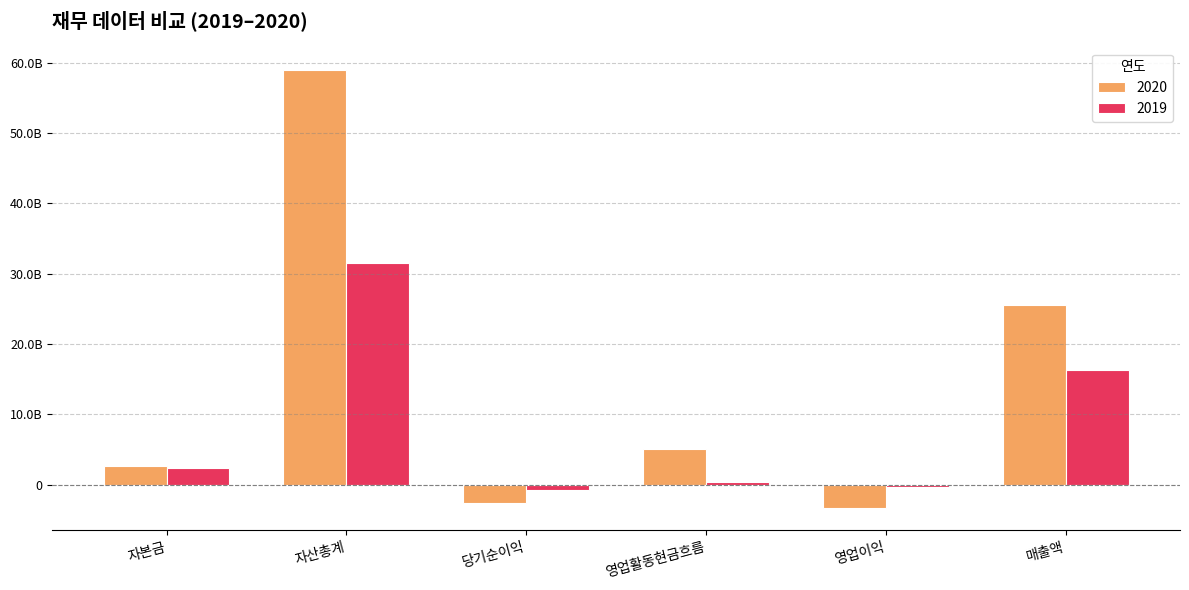

The value of 2019 at 자산총계 is 31453419692. True or false?

True